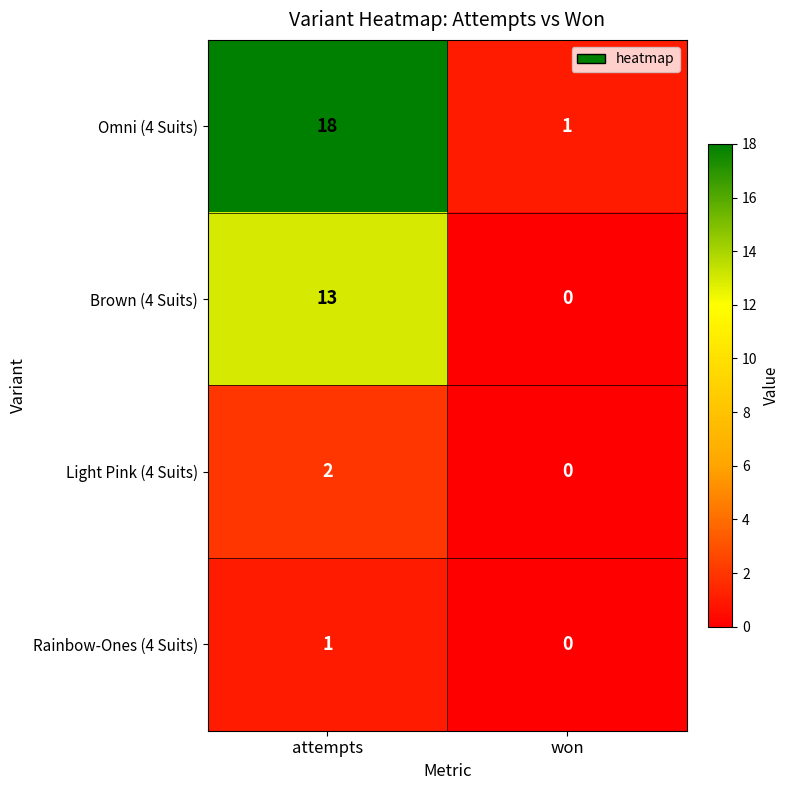

At which category is the sum across all series the highest?

attempts